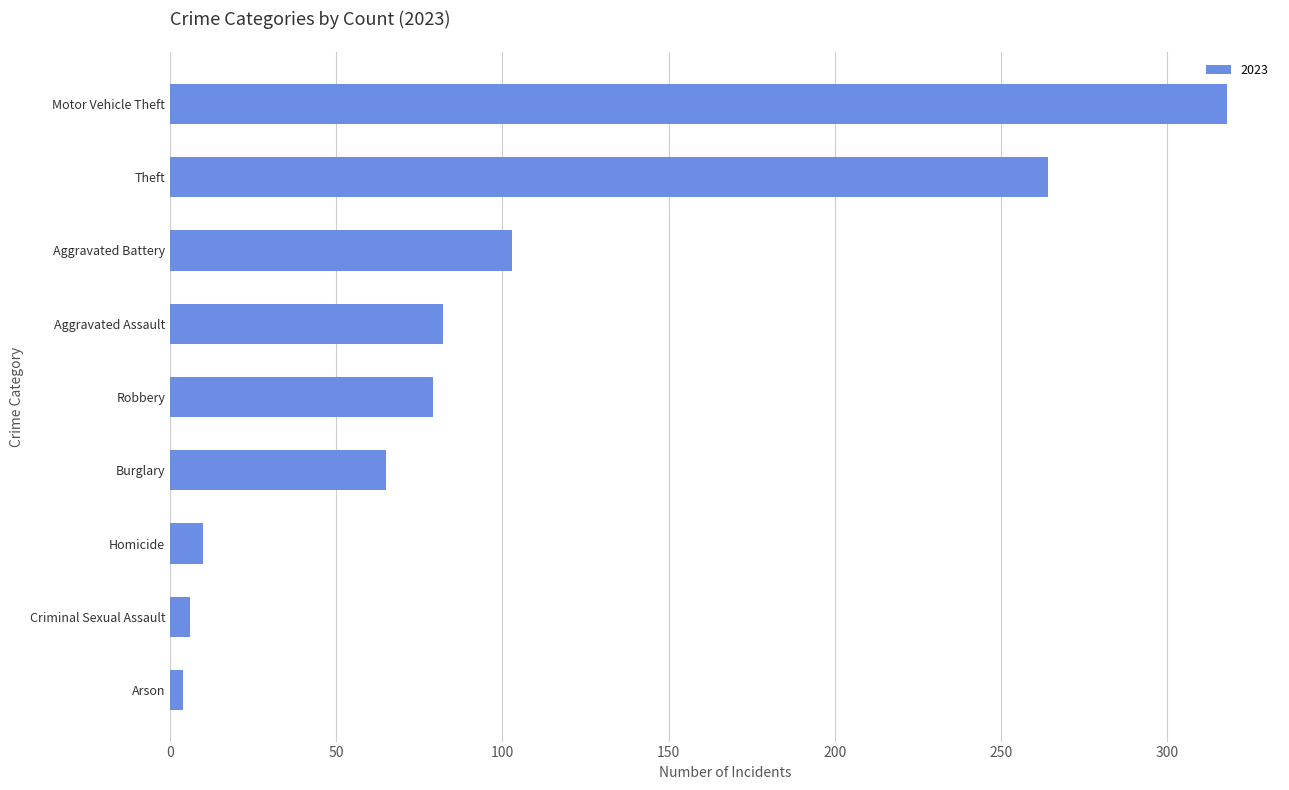

Approximately how many times larger is the value at Theft compared to Burglary?

4.1